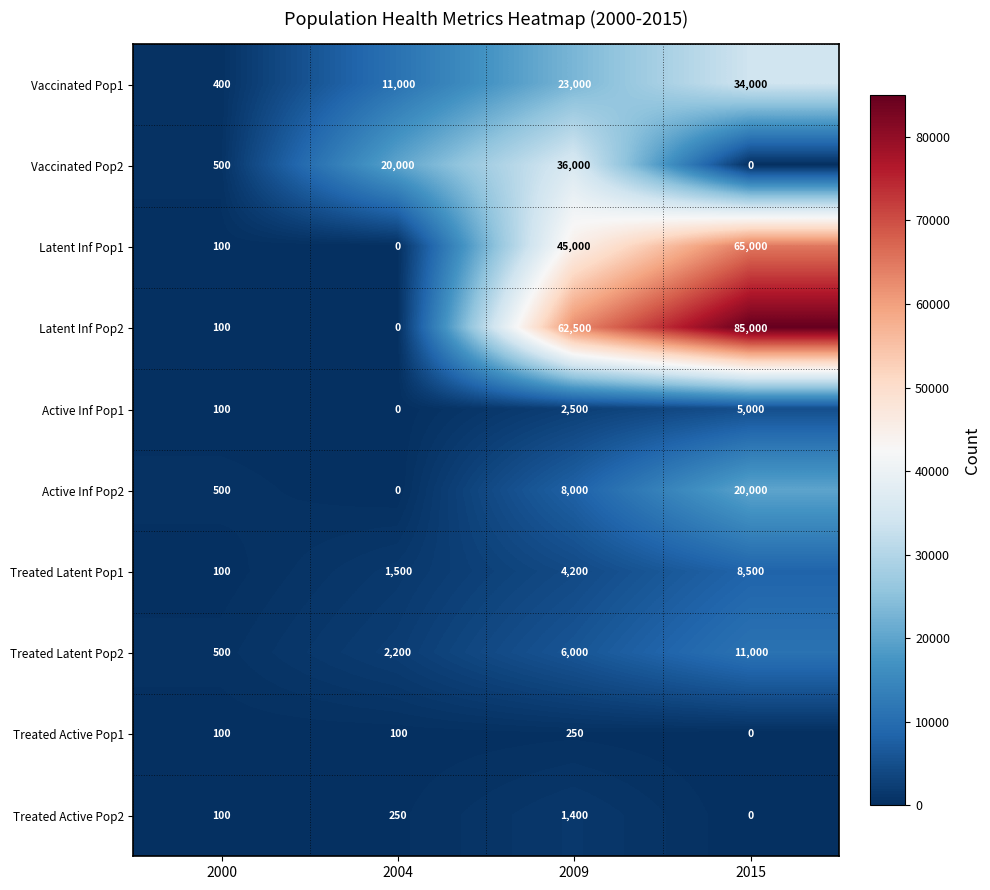

How many data points in Vaccinated Pop1 are less than 23000?

2